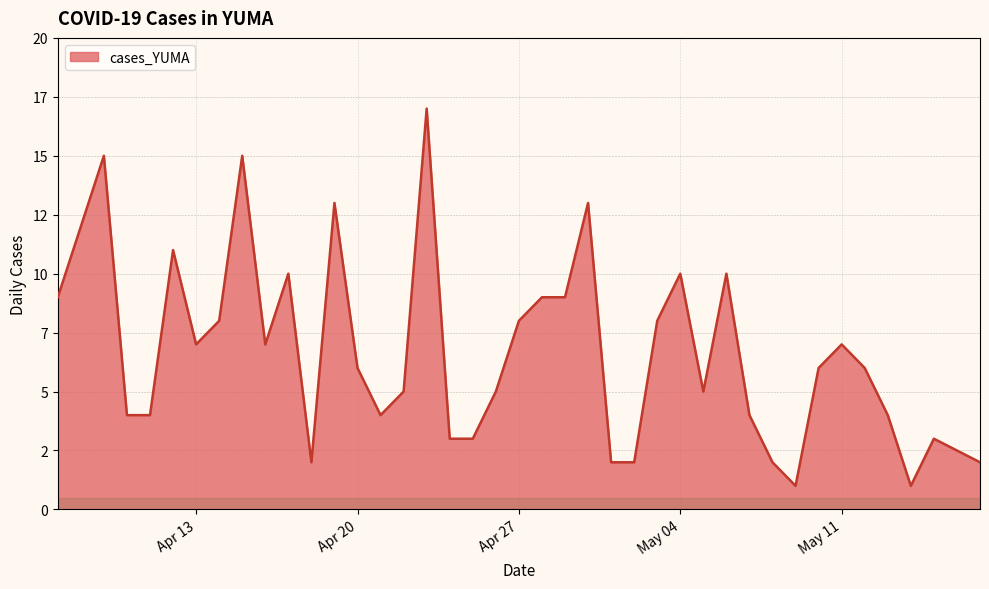

At which category does the chart reach its minimum across all series?

2021-05-14